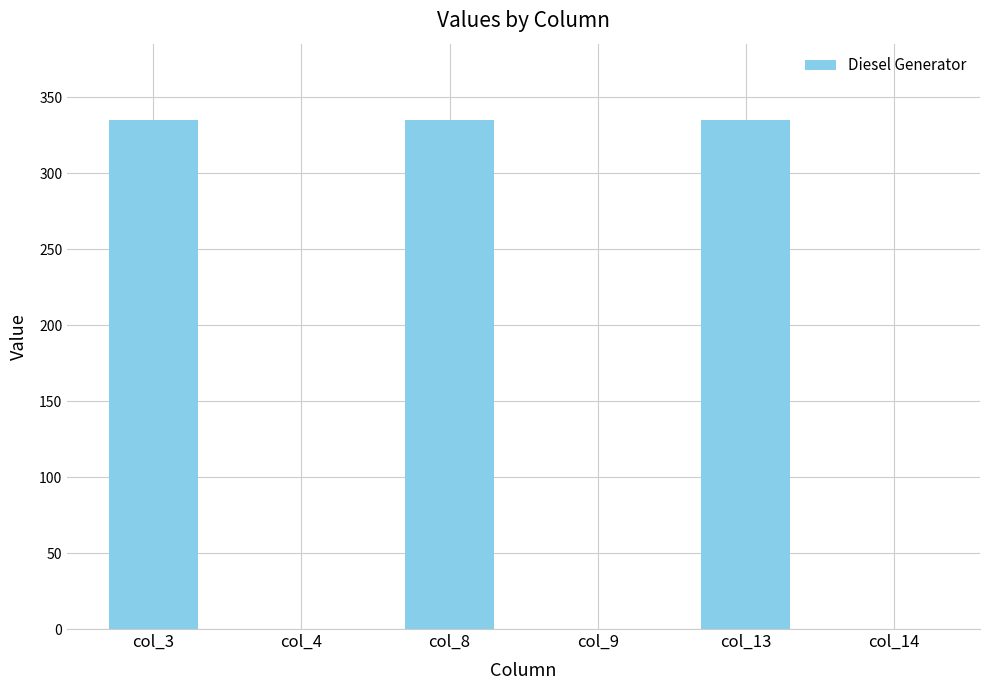

Reading left to right, extract all data points from this chart.

335	0	335	0	335	0